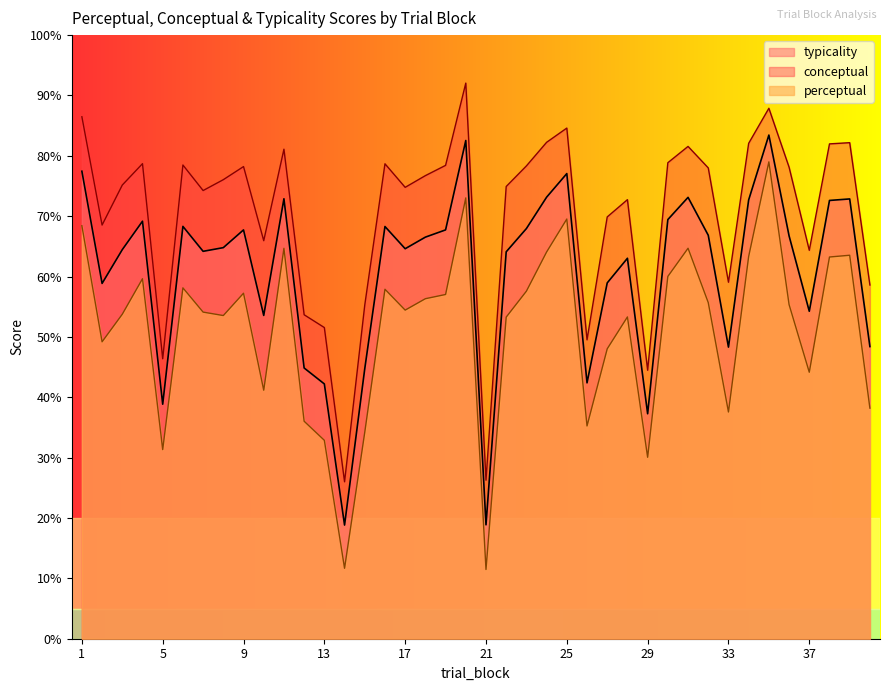

How many lines are shown in the chart?

3